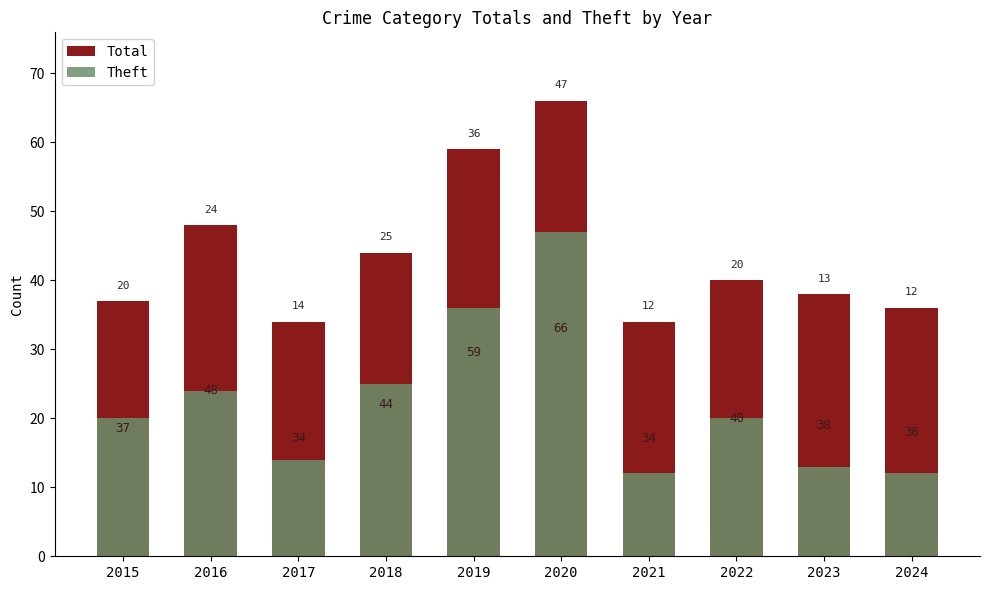

Which series has the largest range (max minus min)?

Theft